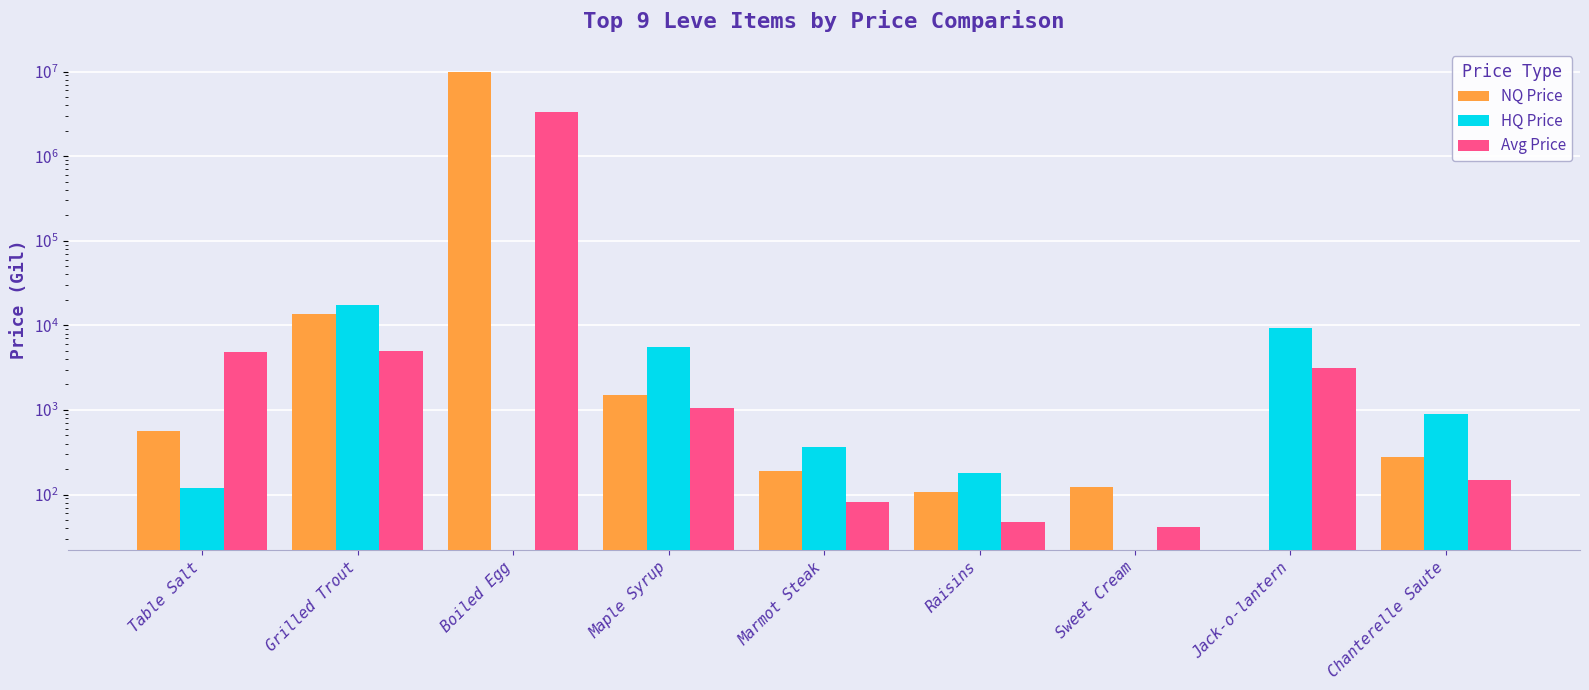

What position from the left is Marmot Steak?

5